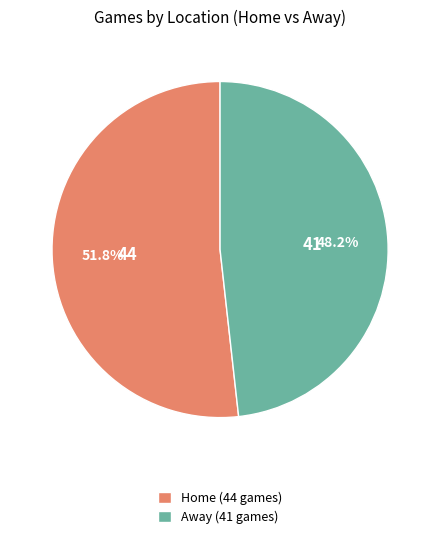

What is the largest slice in the pie chart?

Home